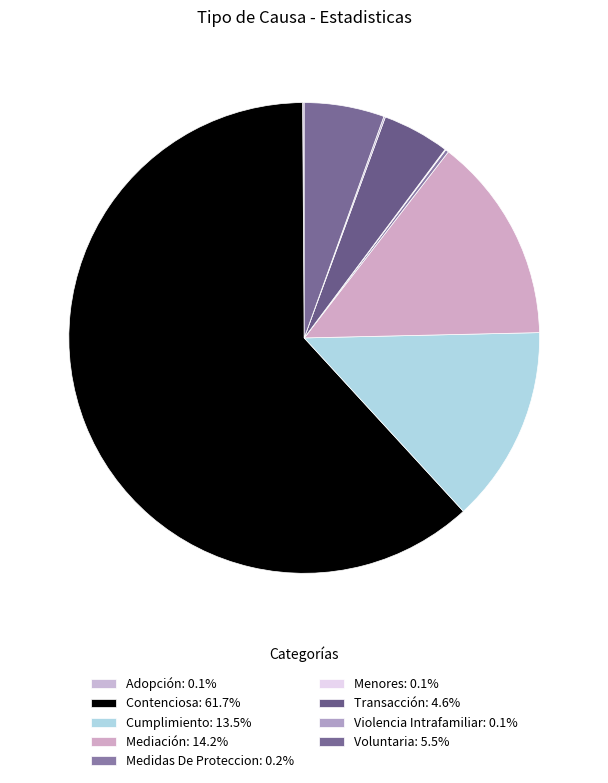

Is it true that Medidas De Proteccion is 8% of the pie?

False